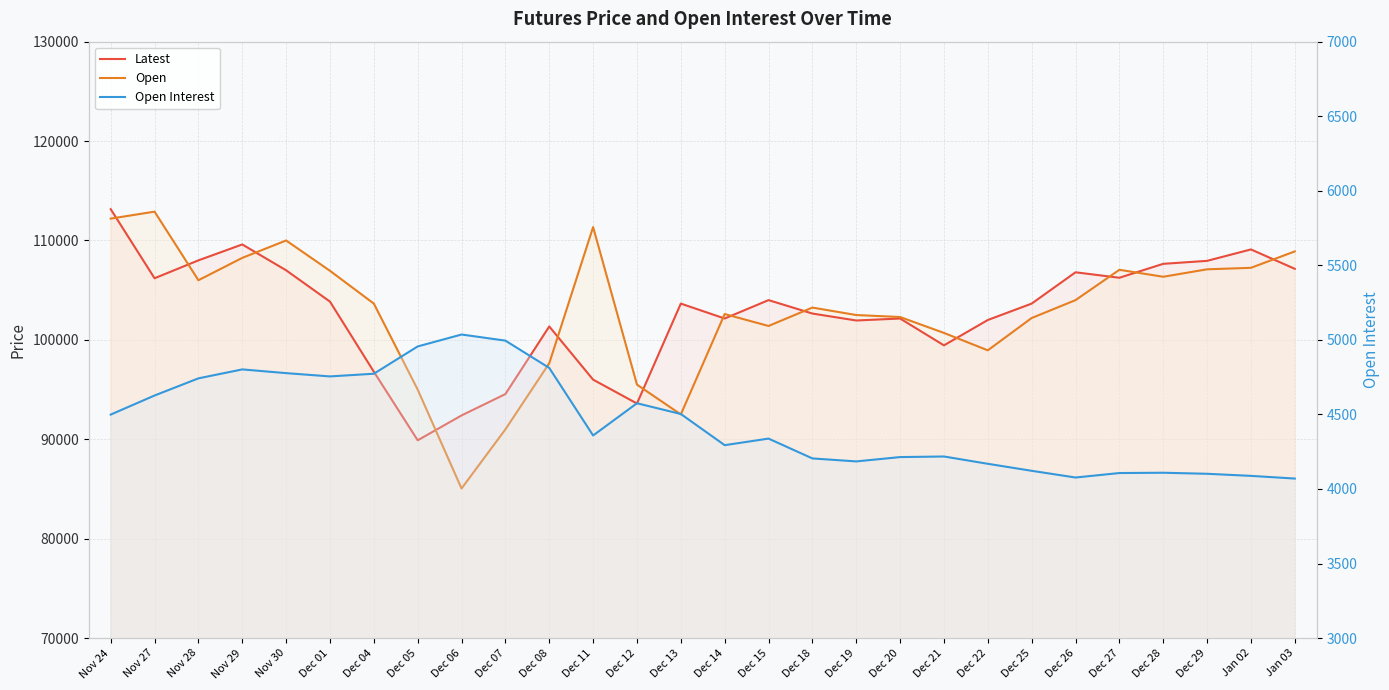

List the series in order of their peak value, highest first.

Latest, Open, Open Interest